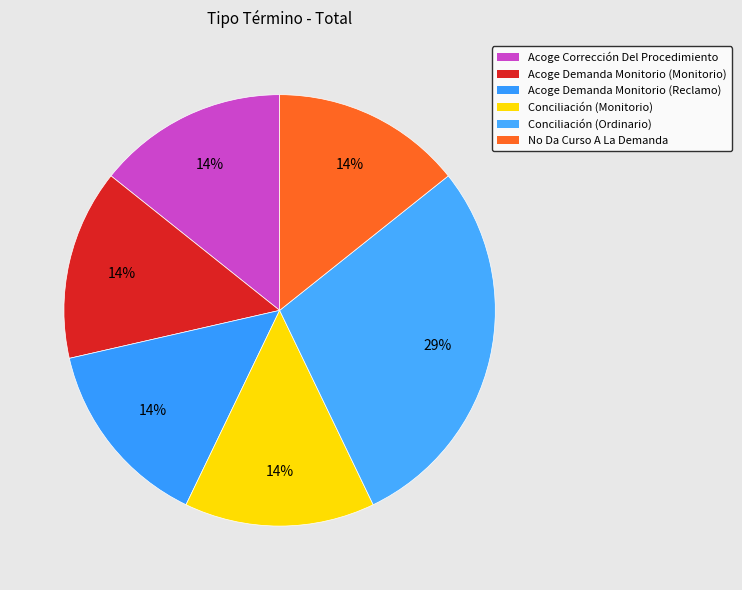

Does Acoge Demanda Monitorio (Monitorio) represent more than half of the total?

No